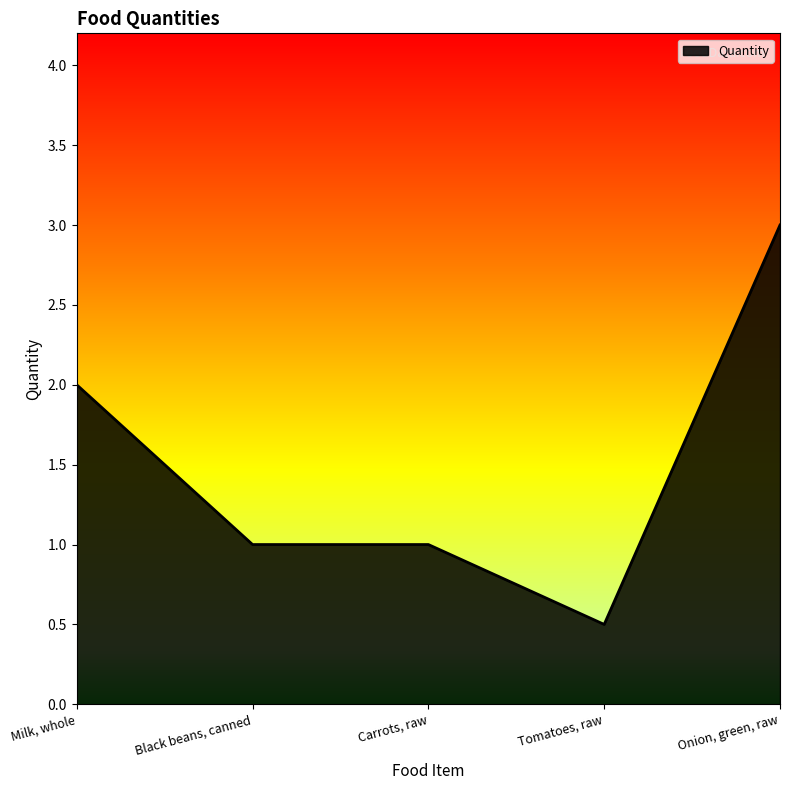

The chart shows a value of 1.0 at Carrots, raw. True or false?

True